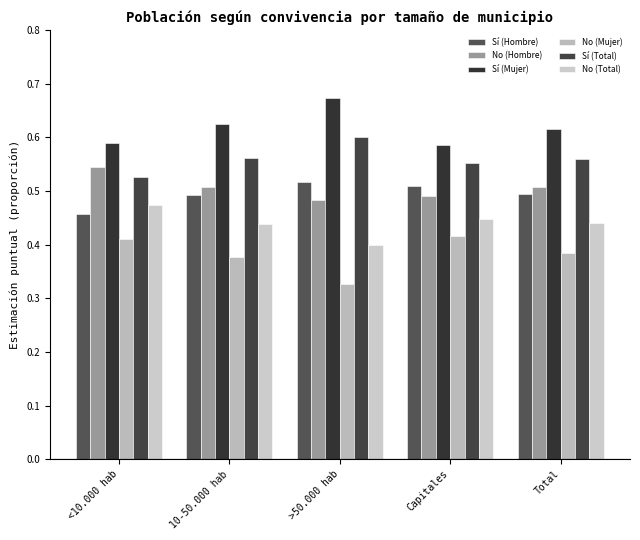

What are all the series names shown in the legend?

Sí (Hombre), No (Hombre), Sí (Mujer), No (Mujer), Sí (Total), No (Total)